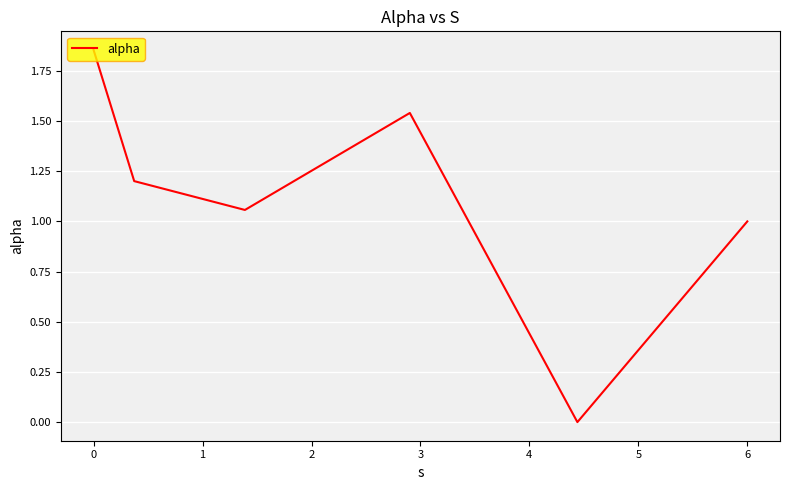

What is the difference between the second highest and second lowest values?

0.5